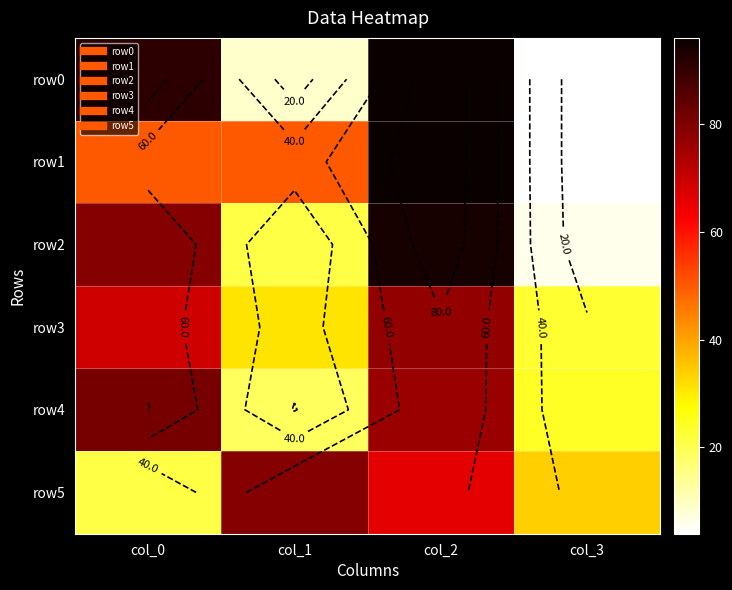

True or false: row2 has a value of 10 at col_1.

False